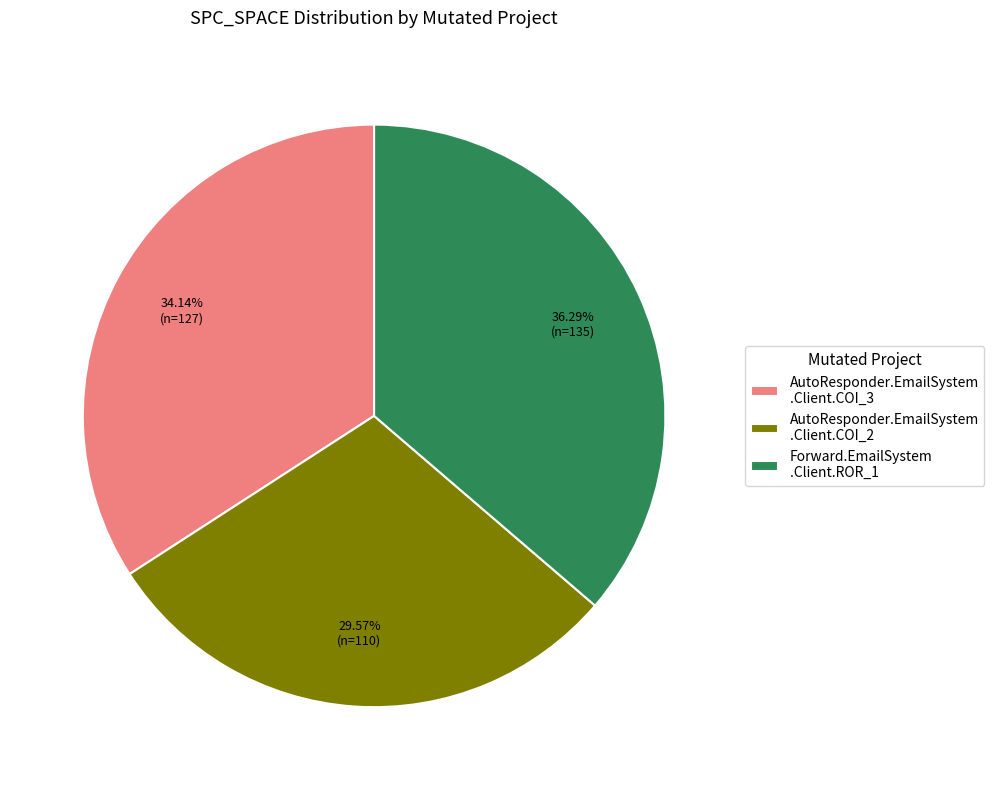

Which slice is the largest?

Forward.EmailSystem .Client.ROR_1